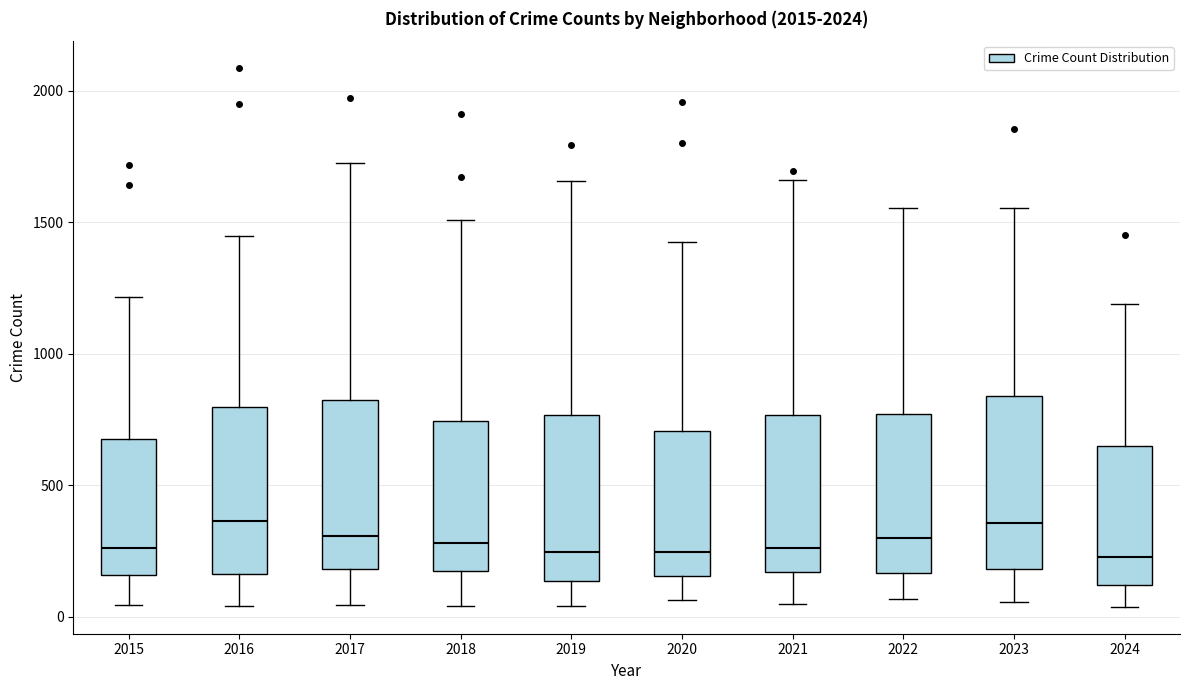

Reading left to right, read every box against the y-axis: the position of its median line, the range the box covers, and the ends of its whiskers. The values are not printed on the chart, so give them approximately, as read against the axis.

2015: median 250, box 150 to 700, whiskers 50 to 1200
2016: median 350, box 150 to 800, whiskers 50 to 1450
2017: median 300, box 200 to 800, whiskers 50 to 1750
2018: median 300, box 150 to 750, whiskers 50 to 1500
2019: median 250, box 150 to 750, whiskers 50 to 1650
2020: median 250, box 150 to 700, whiskers 50 to 1450
2021: median 250, box 150 to 750, whiskers 50 to 1650
2022: median 300, box 150 to 750, whiskers 50 to 1550
2023: median 350, box 200 to 850, whiskers 50 to 1550
2024: median 250, box 100 to 650, whiskers 50 to 1200